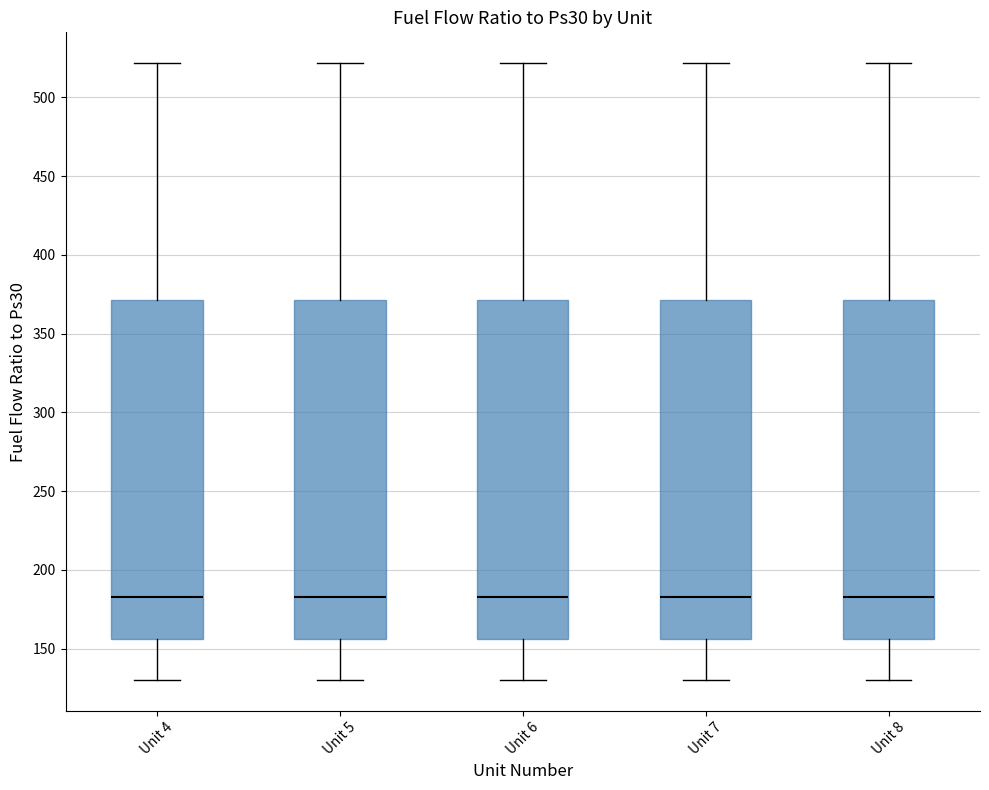

Reading left to right, read every box against the y-axis: the position of its median line, the range the box covers, and the ends of its whiskers. The values are not printed on the chart, so give them approximately, as read against the axis.

Unit 4: median 185, box 155 to 370, whiskers 130 to 520
Unit 5: median 185, box 155 to 370, whiskers 130 to 520
Unit 6: median 185, box 155 to 370, whiskers 130 to 520
Unit 7: median 185, box 155 to 370, whiskers 130 to 520
Unit 8: median 185, box 155 to 370, whiskers 130 to 520